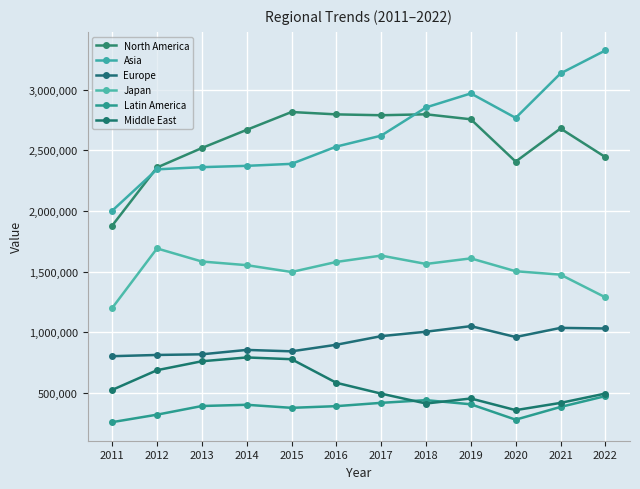

Reading left to right, what are all the values shown in this chart?

North America: 2011=1880472	2012=2359665	2013=2520011	2014=2670016	2015=2817086	2016=2797542	2017=2790506	2018=2798221	2019=2757160	2020=2408072	2021=2681219	2022=2445348
Asia: 2011=2003141	2012=2344417	2013=2362472	2014=2373214	2015=2389606	2016=2531974	2017=2622304	2018=2855005	2019=2970289	2020=2768581	2021=3135228	2022=3324735
Europe: 2011=803681	2012=813866	2013=819191	2014=855477	2015=843707	2016=898019	2017=969077	2018=1005370	2019=1051550	2020=961699	2021=1037126	2022=1032159
Japan: 2011=1200976	2012=1692228	2013=1584316	2014=1554318	2015=1497869	2016=1580851	2017=1633161	2018=1564309	2019=1610169	2020=1504221	2021=1476136	2022=1289132
Latin America: 2011=259963	2012=321516	2013=392940	2014=403019	2015=377891	2016=391794	2017=419028	2018=441280	2019=407151	2020=280257	2021=385246	2022=474564
Middle East: 2011=525670	2012=688226	2013=761956	2014=793391	2015=778865	2016=584389	2017=494956	2018=413546	2019=454894	2020=358933	2021=418612	2022=495572